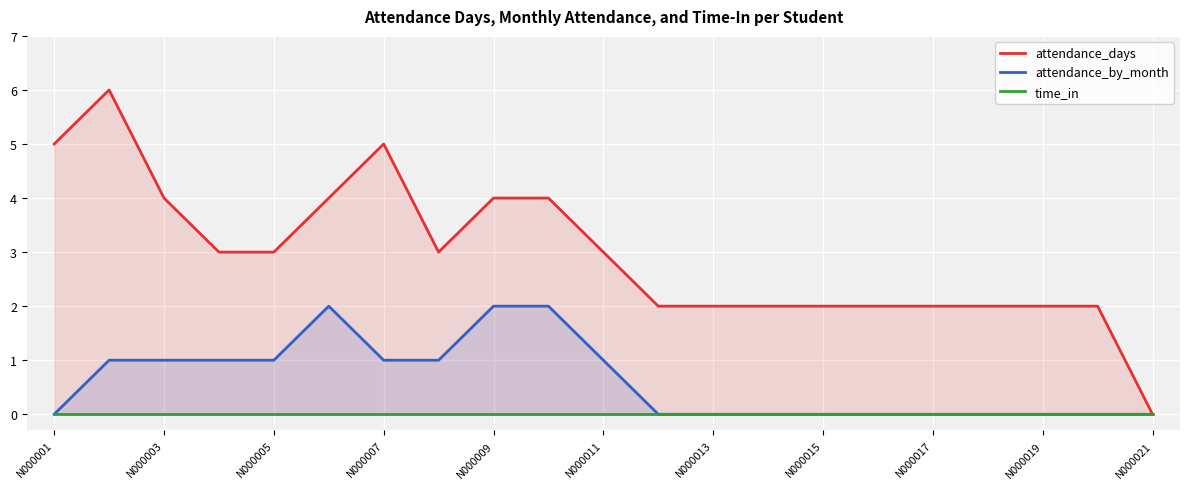

True or false: attendance_days has more than 2 points higher than both neighbors.

False